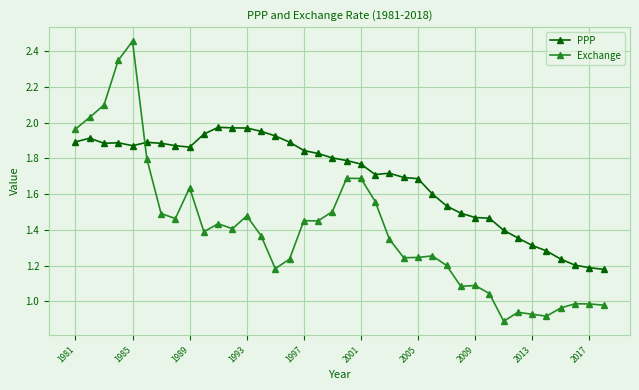

Which series has the largest range (max minus min)?

Exchange